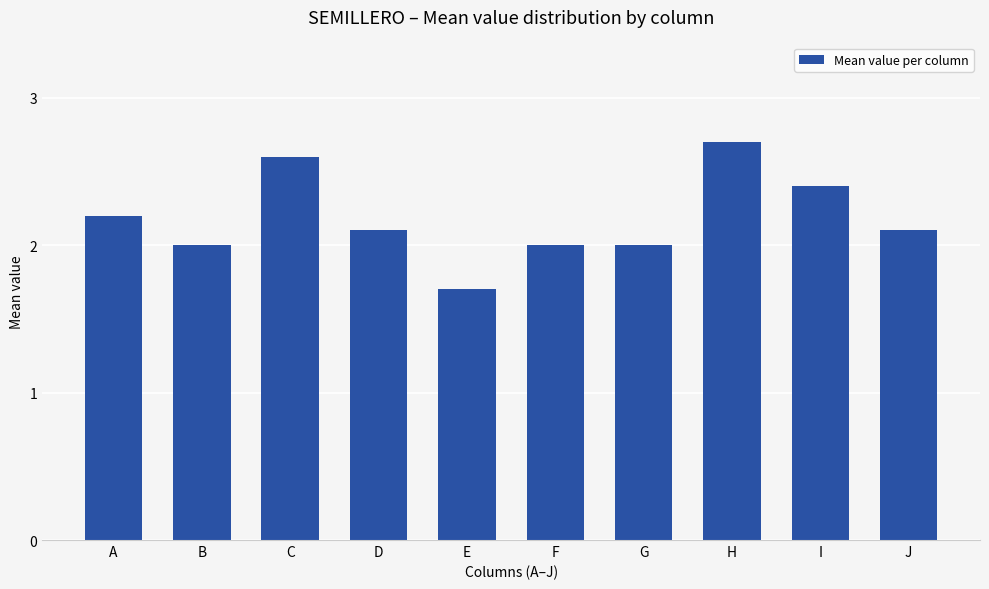

What is the sum of the values at D and I?

4.5